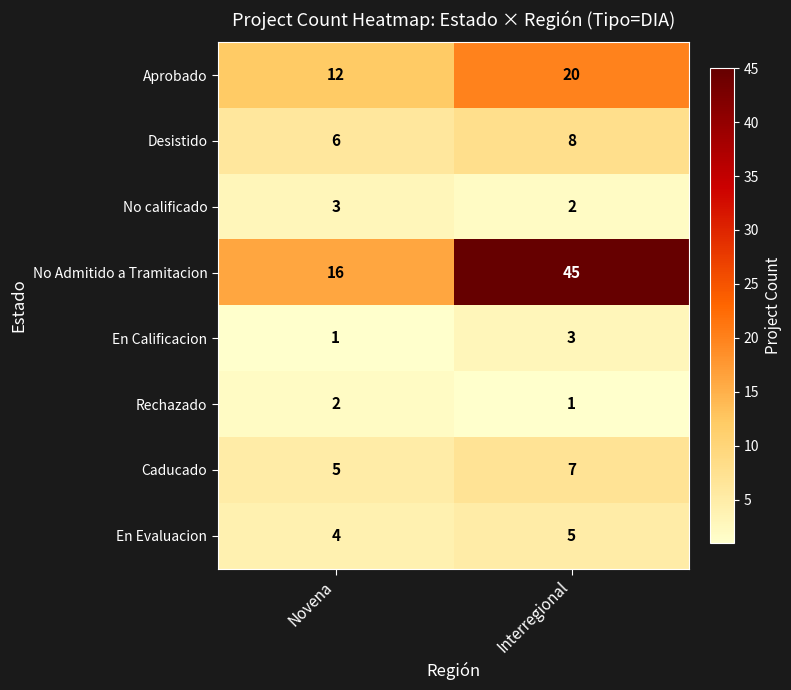

At how many categories does at least one series exceed 19?

1